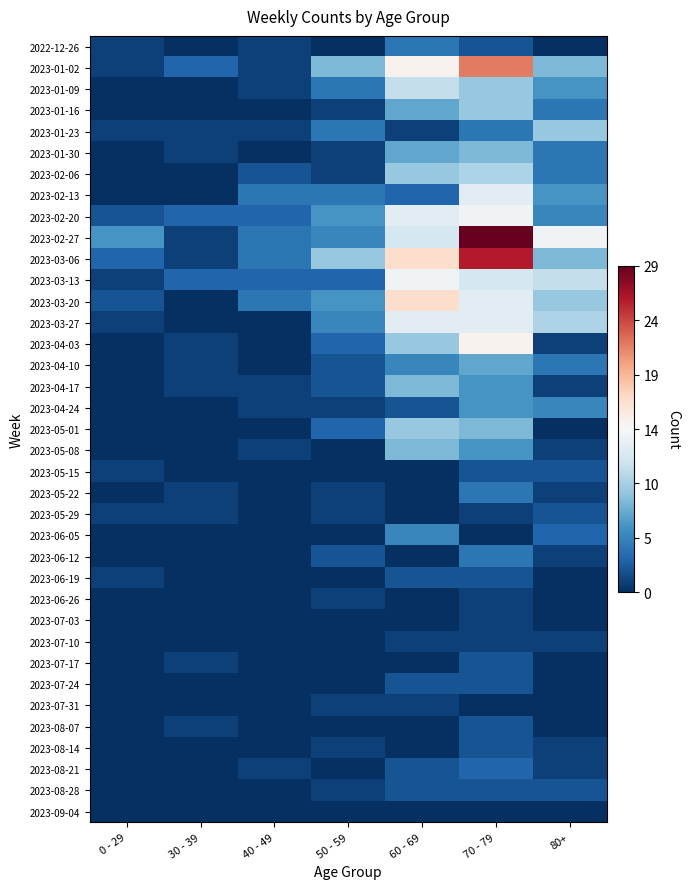

Reading left to right, list all the values displayed in this chart.

2022-12-26: 0 - 29=1	30 - 39=0	40 - 49=1	50 - 59=0	60 - 69=4	70 - 79=2	80+=0
2023-01-02: 0 - 29=1	30 - 39=3	40 - 49=1	50 - 59=8	60 - 69=15	70 - 79=22	80+=8
2023-01-09: 0 - 29=0	30 - 39=0	40 - 49=1	50 - 59=4	60 - 69=11	70 - 79=9	80+=6
2023-01-16: 0 - 29=0	30 - 39=0	40 - 49=0	50 - 59=1	60 - 69=7	70 - 79=9	80+=4
2023-01-23: 0 - 29=1	30 - 39=1	40 - 49=1	50 - 59=4	60 - 69=1	70 - 79=4	80+=9
2023-01-30: 0 - 29=0	30 - 39=1	40 - 49=0	50 - 59=1	60 - 69=7	70 - 79=8	80+=4
2023-02-06: 0 - 29=0	30 - 39=0	40 - 49=2	50 - 59=1	60 - 69=9	70 - 79=10	80+=4
2023-02-13: 0 - 29=0	30 - 39=0	40 - 49=4	50 - 59=4	60 - 69=3	70 - 79=13	80+=6
2023-02-20: 0 - 29=2	30 - 39=3	40 - 49=3	50 - 59=6	60 - 69=13	70 - 79=14	80+=5
2023-02-27: 0 - 29=6	30 - 39=1	40 - 49=4	50 - 59=5	60 - 69=12	70 - 79=29	80+=14
2023-03-06: 0 - 29=3	30 - 39=1	40 - 49=4	50 - 59=9	60 - 69=17	70 - 79=26	80+=8
2023-03-13: 0 - 29=1	30 - 39=3	40 - 49=3	50 - 59=3	60 - 69=14	70 - 79=12	80+=11
2023-03-20: 0 - 29=2	30 - 39=0	40 - 49=4	50 - 59=6	60 - 69=17	70 - 79=13	80+=9
2023-03-27: 0 - 29=1	30 - 39=0	40 - 49=0	50 - 59=5	60 - 69=13	70 - 79=13	80+=10
2023-04-03: 0 - 29=0	30 - 39=1	40 - 49=0	50 - 59=3	60 - 69=9	70 - 79=15	80+=1
2023-04-10: 0 - 29=0	30 - 39=1	40 - 49=0	50 - 59=2	60 - 69=5	70 - 79=7	80+=4
2023-04-17: 0 - 29=0	30 - 39=1	40 - 49=1	50 - 59=2	60 - 69=8	70 - 79=6	80+=1
2023-04-24: 0 - 29=0	30 - 39=0	40 - 49=1	50 - 59=1	60 - 69=2	70 - 79=6	80+=5
2023-05-01: 0 - 29=0	30 - 39=0	40 - 49=0	50 - 59=3	60 - 69=9	70 - 79=8	80+=0
2023-05-08: 0 - 29=0	30 - 39=0	40 - 49=1	50 - 59=0	60 - 69=8	70 - 79=6	80+=1
2023-05-15: 0 - 29=1	30 - 39=0	40 - 49=0	50 - 59=0	60 - 69=0	70 - 79=2	80+=2
2023-05-22: 0 - 29=0	30 - 39=1	40 - 49=0	50 - 59=1	60 - 69=0	70 - 79=4	80+=1
2023-05-29: 0 - 29=1	30 - 39=1	40 - 49=0	50 - 59=1	60 - 69=0	70 - 79=1	80+=2
2023-06-05: 0 - 29=0	30 - 39=0	40 - 49=0	50 - 59=0	60 - 69=5	70 - 79=0	80+=3
2023-06-12: 0 - 29=0	30 - 39=0	40 - 49=0	50 - 59=2	60 - 69=0	70 - 79=4	80+=1
2023-06-19: 0 - 29=1	30 - 39=0	40 - 49=0	50 - 59=0	60 - 69=2	70 - 79=2	80+=0
2023-06-26: 0 - 29=0	30 - 39=0	40 - 49=0	50 - 59=1	60 - 69=0	70 - 79=1	80+=0
2023-07-03: 0 - 29=0	30 - 39=0	40 - 49=0	50 - 59=0	60 - 69=0	70 - 79=1	80+=0
2023-07-10: 0 - 29=0	30 - 39=0	40 - 49=0	50 - 59=0	60 - 69=1	70 - 79=1	80+=1
2023-07-17: 0 - 29=0	30 - 39=1	40 - 49=0	50 - 59=0	60 - 69=0	70 - 79=2	80+=0
2023-07-24: 0 - 29=0	30 - 39=0	40 - 49=0	50 - 59=0	60 - 69=2	70 - 79=2	80+=0
2023-07-31: 0 - 29=0	30 - 39=0	40 - 49=0	50 - 59=1	60 - 69=1	70 - 79=0	80+=0
2023-08-07: 0 - 29=0	30 - 39=1	40 - 49=0	50 - 59=0	60 - 69=0	70 - 79=2	80+=0
2023-08-14: 0 - 29=0	30 - 39=0	40 - 49=0	50 - 59=1	60 - 69=0	70 - 79=2	80+=1
2023-08-21: 0 - 29=0	30 - 39=0	40 - 49=1	50 - 59=0	60 - 69=2	70 - 79=3	80+=1
2023-08-28: 0 - 29=0	30 - 39=0	40 - 49=0	50 - 59=1	60 - 69=2	70 - 79=2	80+=2
2023-09-04: 0 - 29=0	30 - 39=0	40 - 49=0	50 - 59=0	60 - 69=0	70 - 79=0	80+=0